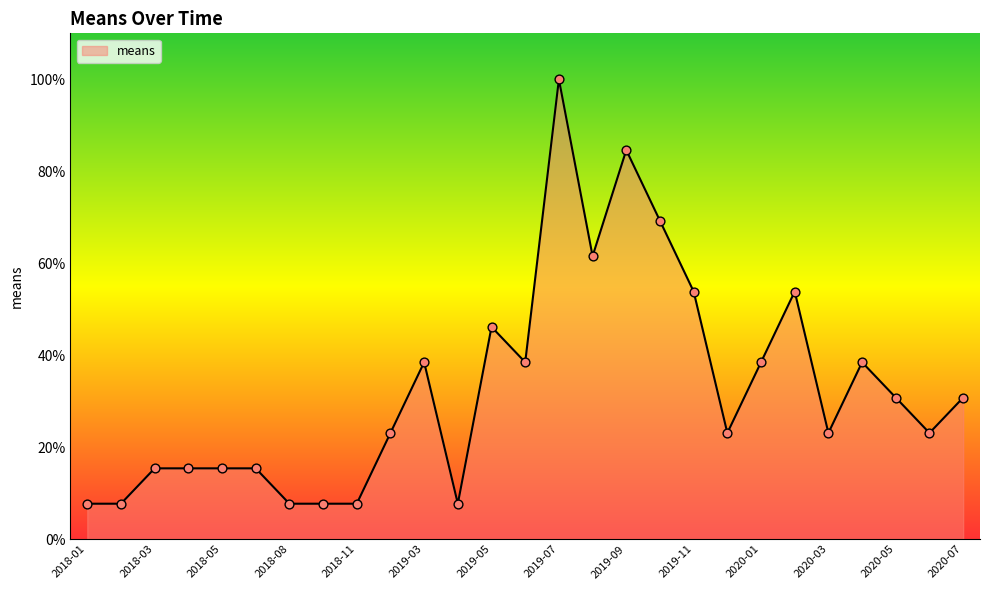

What is the maximum value shown in the chart?

100.0